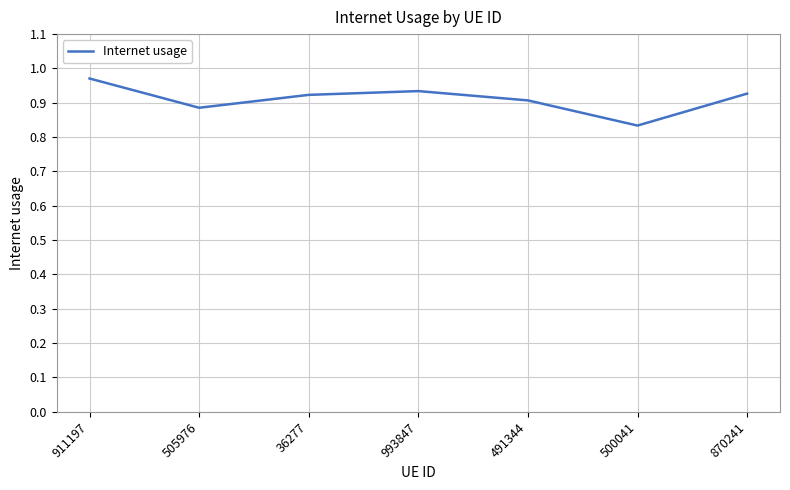

What position from the left is 911197?

1